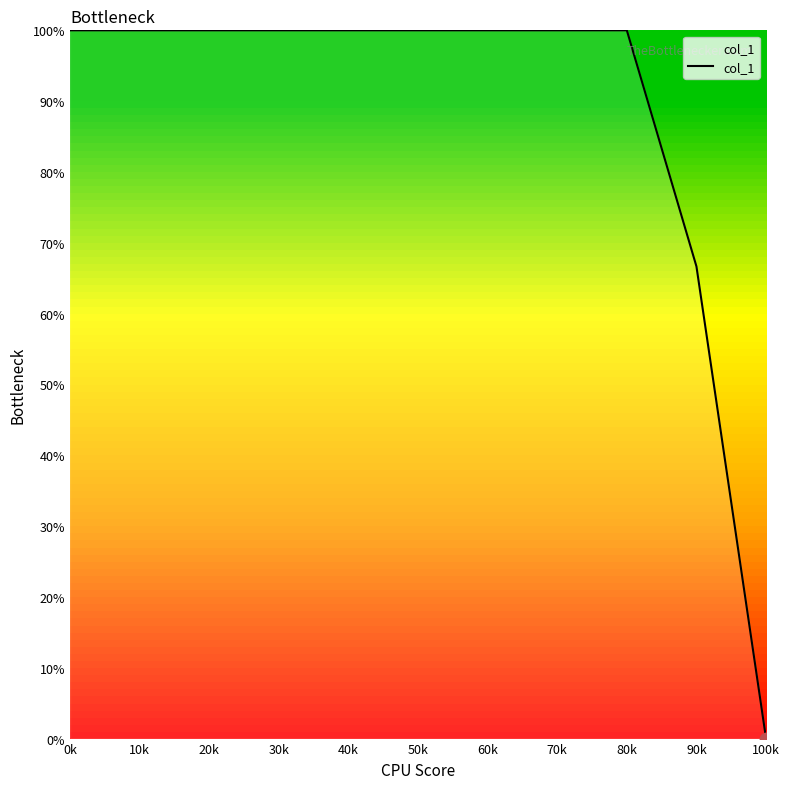

What is the ratio of the value at 50k to the value at 20k?

1.0